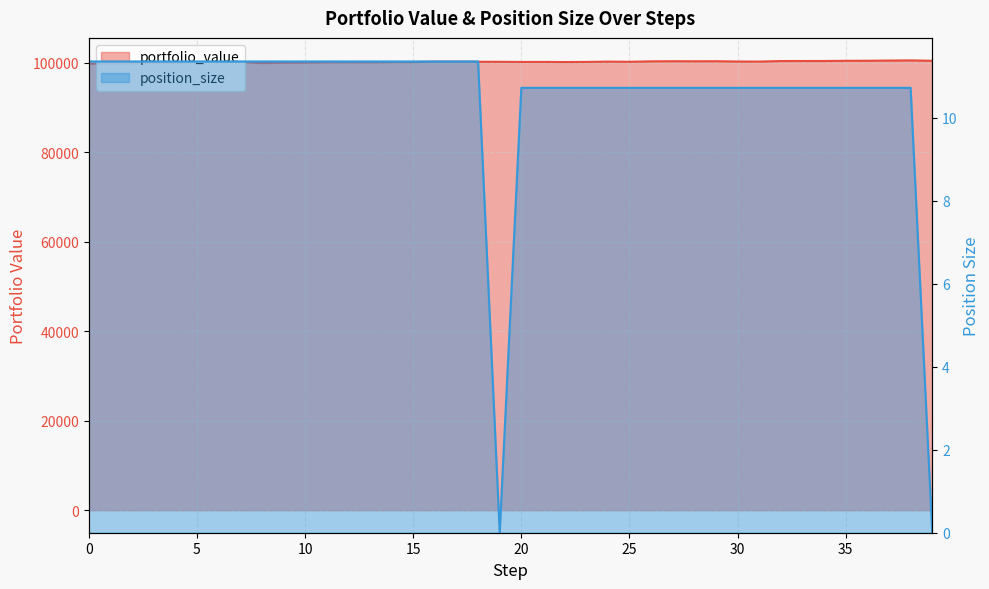

Between 4 and 16, which series saw the biggest shift?

portfolio_value